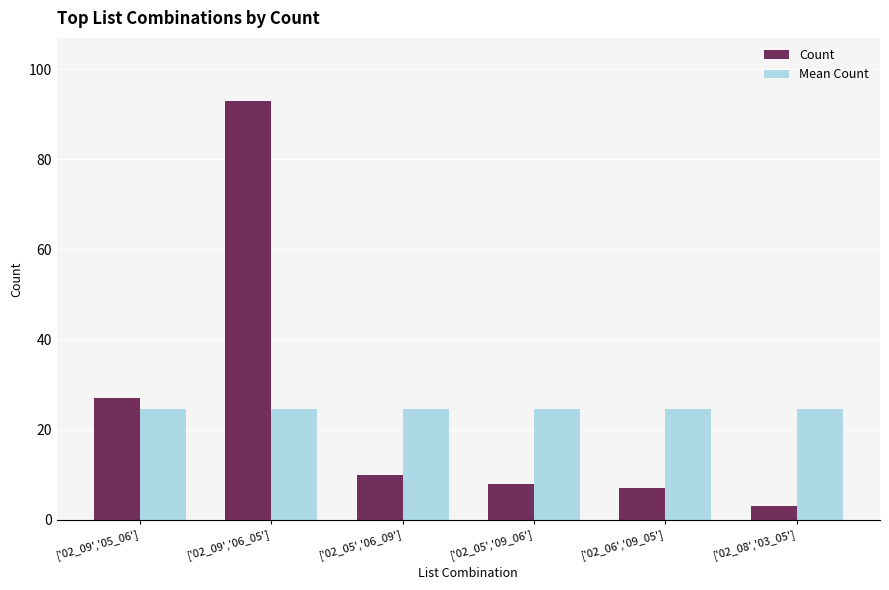

Rank the series at ['02_09','06_05'] from lowest to highest value.

Mean Count, Count